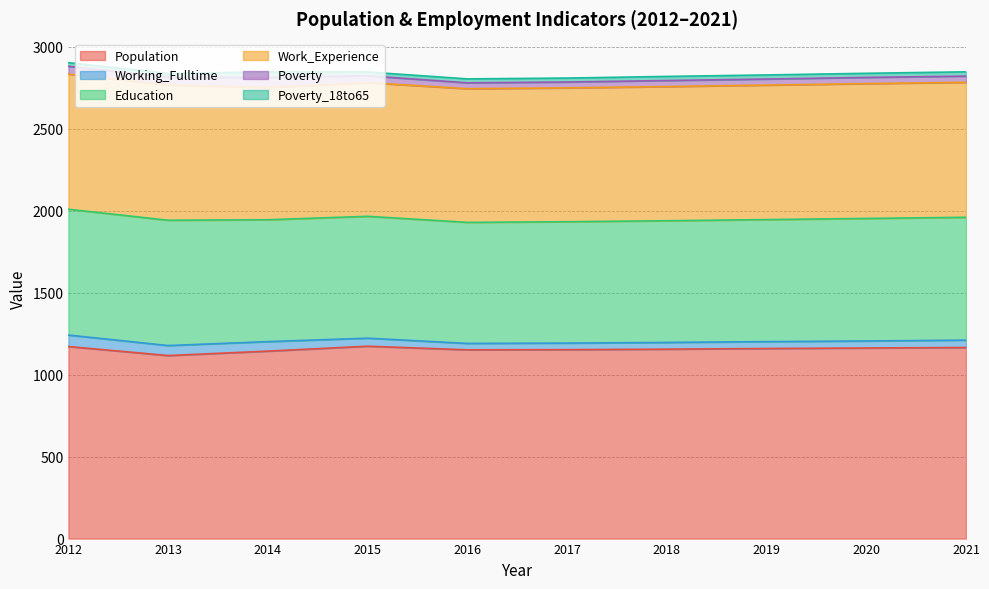

How many values in the Poverty series are below 38?

4